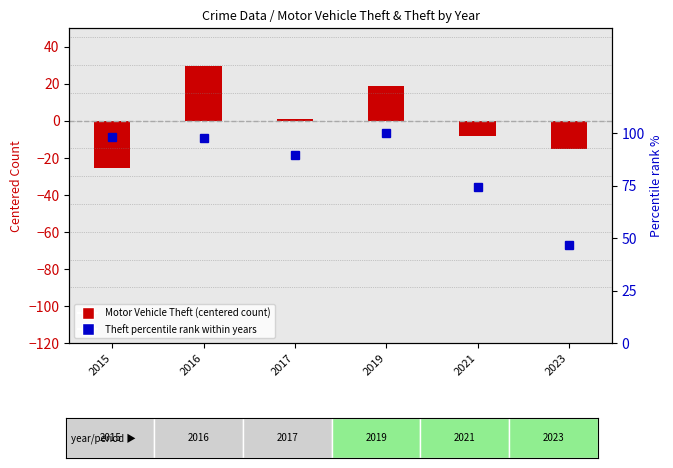

What is the maximum value for Theft percentile rank within years?

100.0